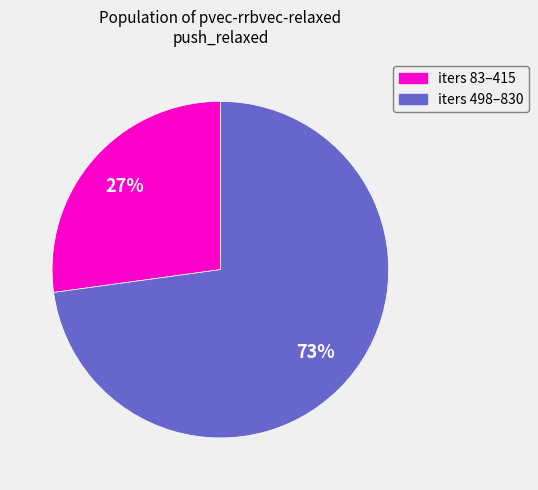

Does any single category account for the majority?

Yes